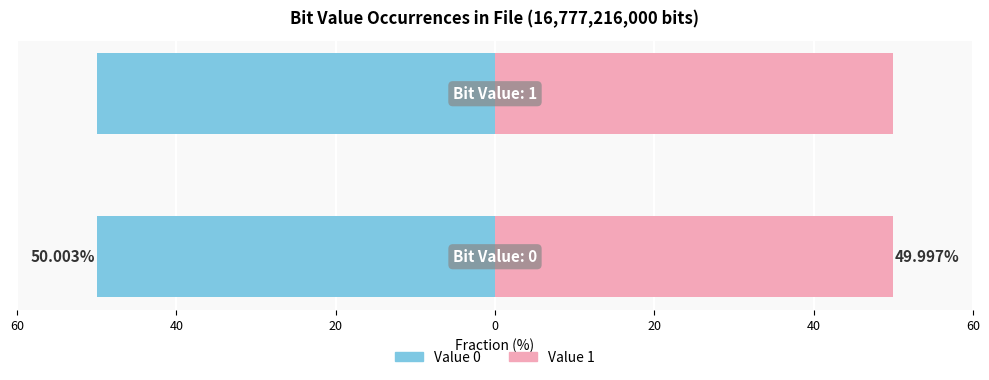

Reading left to right, transcribe all the data shown in this chart.

0=8389109072	1=8388106928